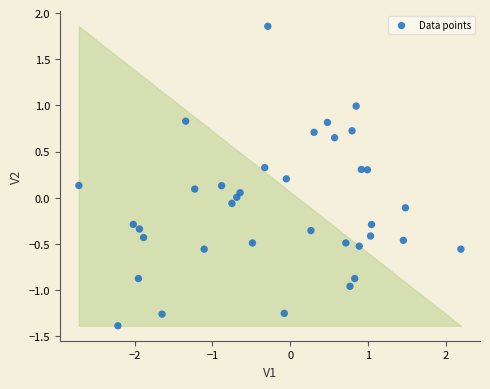

What is the range of X values (max minus min)?

4.9